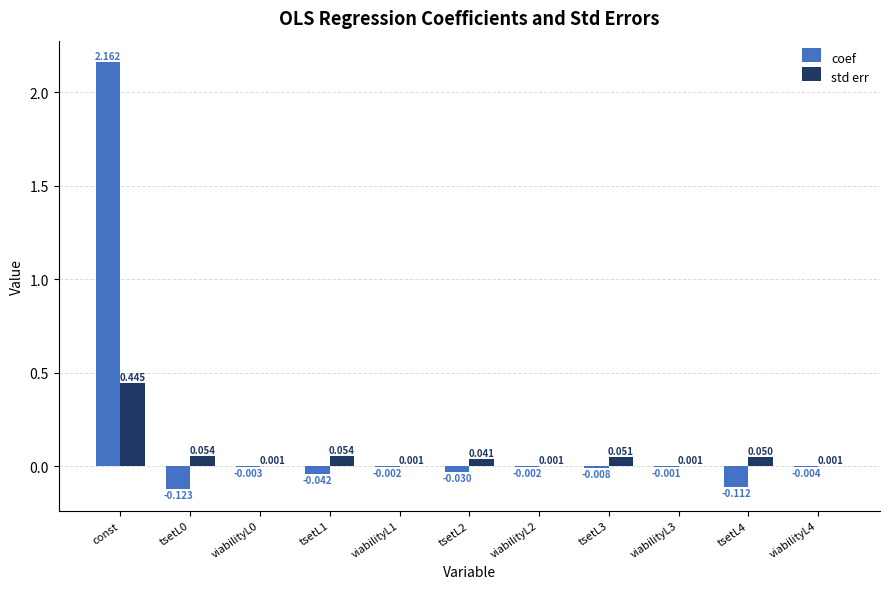

Is the value of std err at tsetL4 greater than the value of coef at tsetL0?

Yes